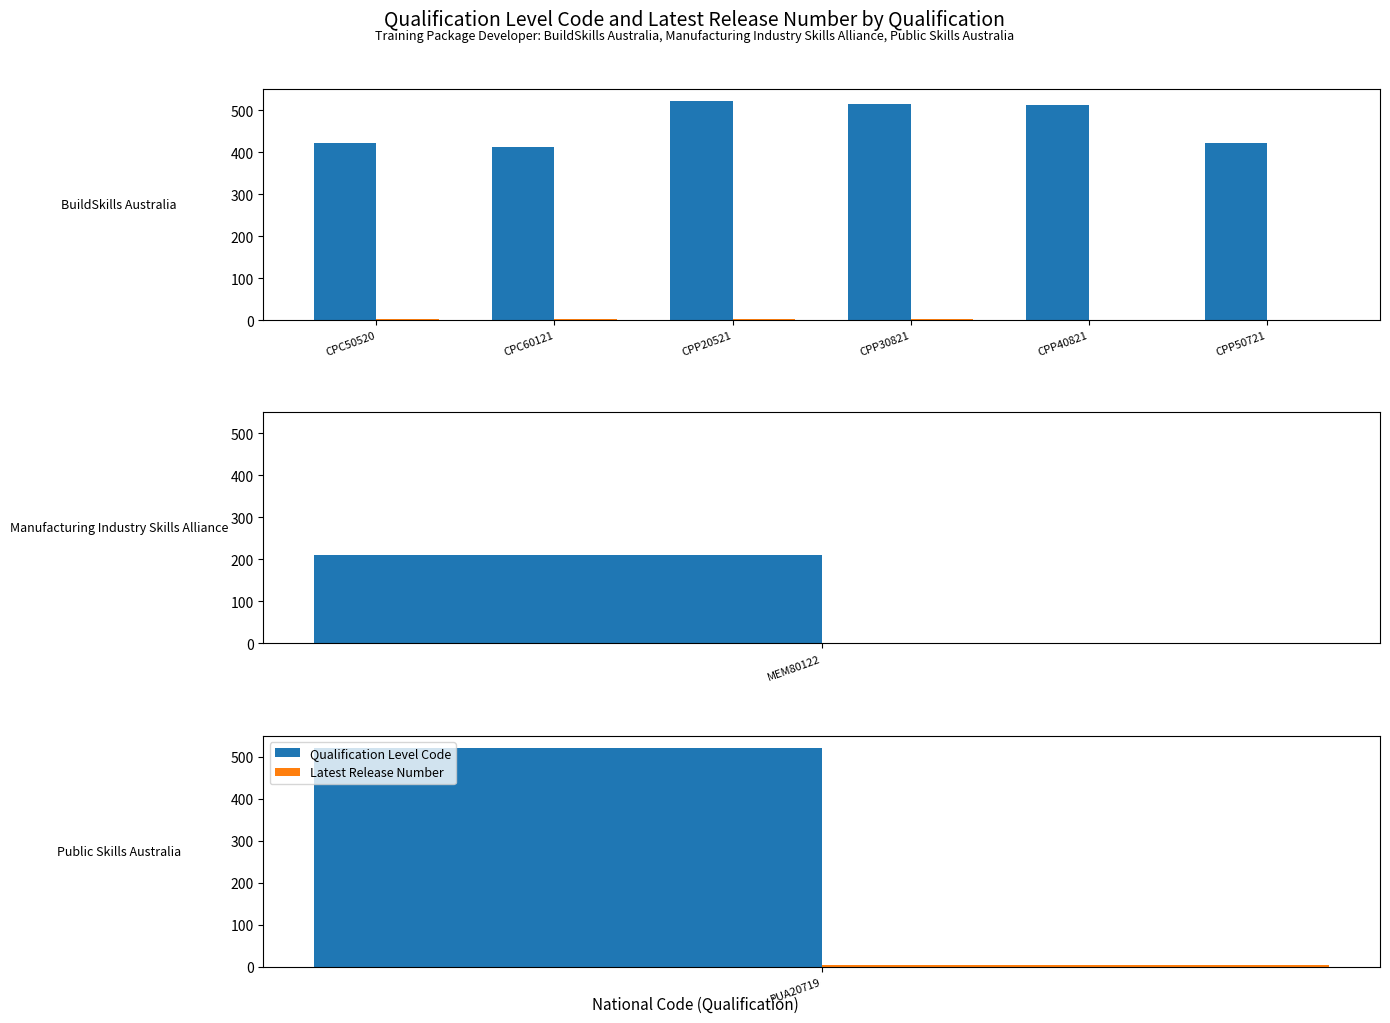

Does the chart contain stacked bars?

No